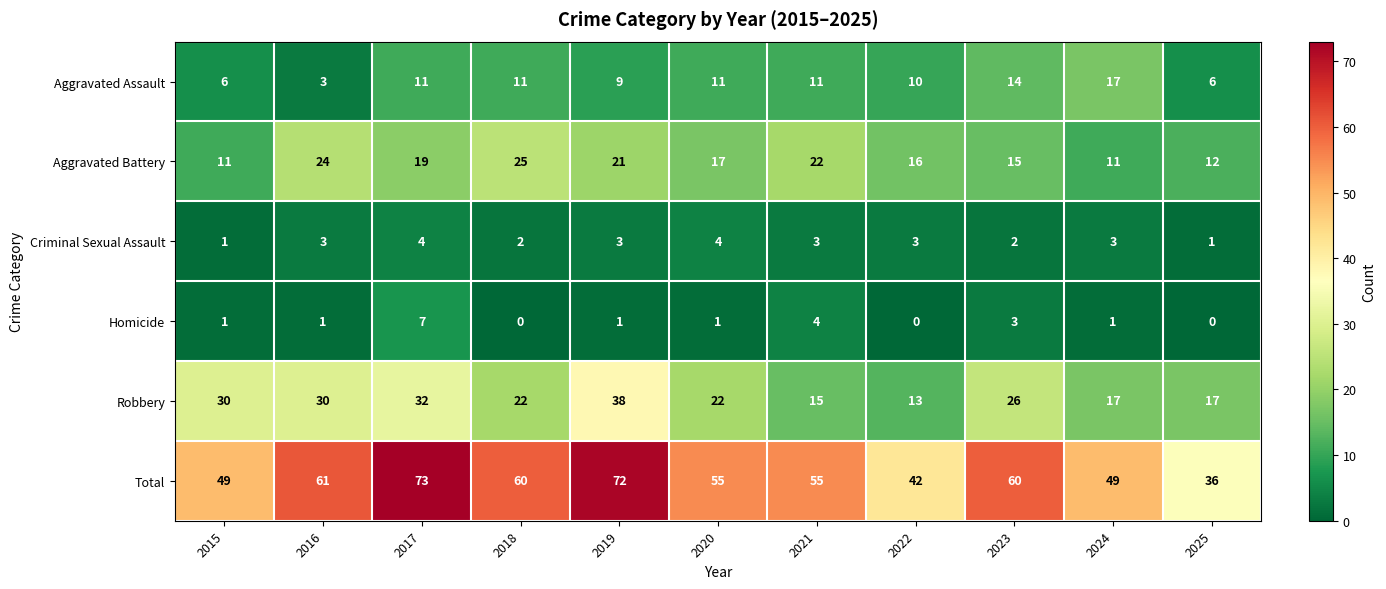

Rank the series at 2023 from highest to lowest value.

Total, Robbery, Aggravated Battery, Aggravated Assault, Homicide, Criminal Sexual Assault